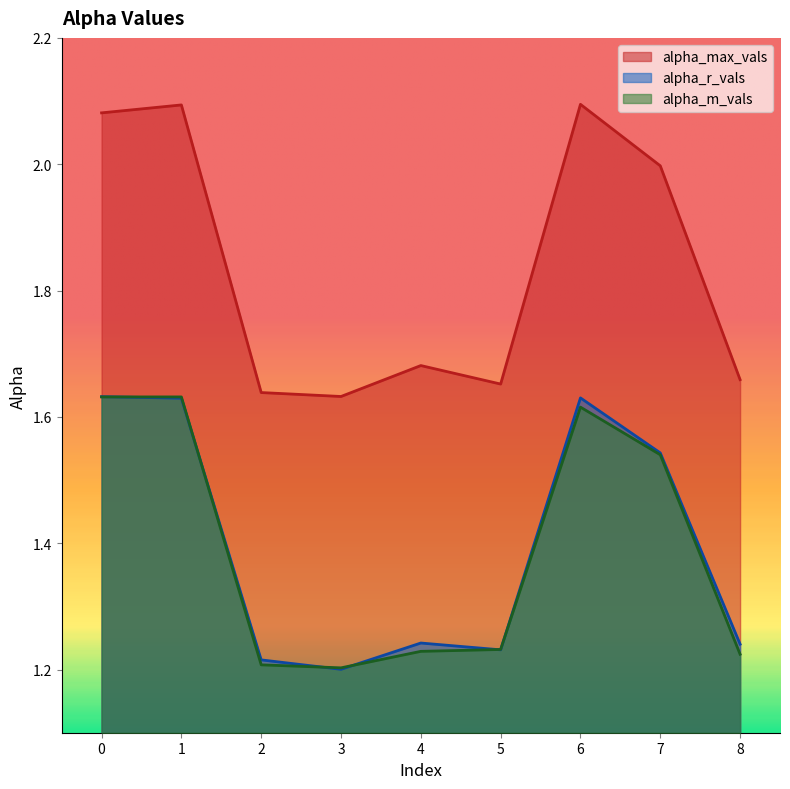

True or false: alpha_max_vals and alpha_m_vals intersect in this chart.

False